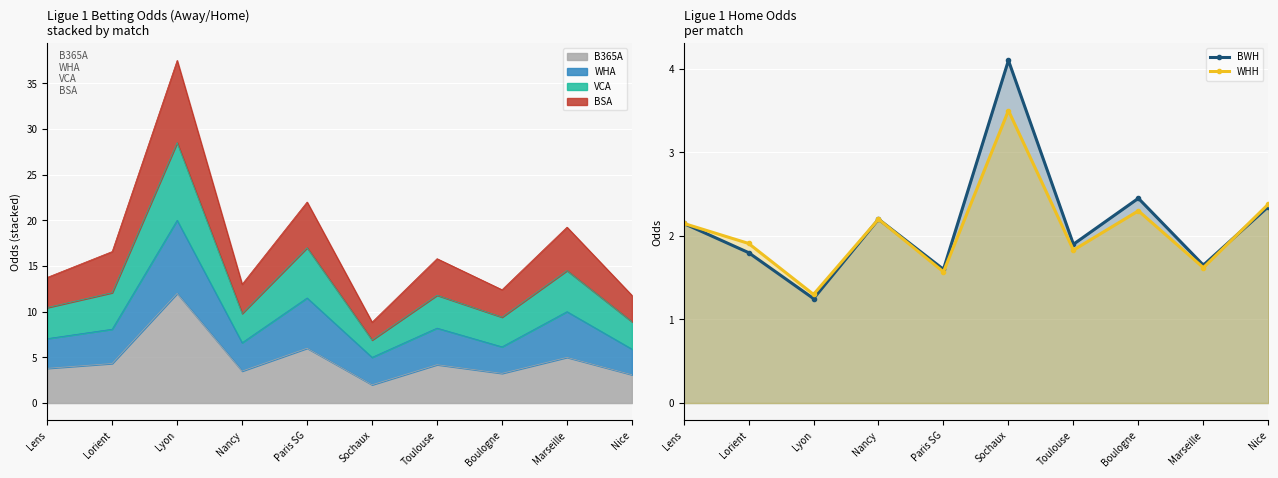

How many categories are shown in the chart?

10